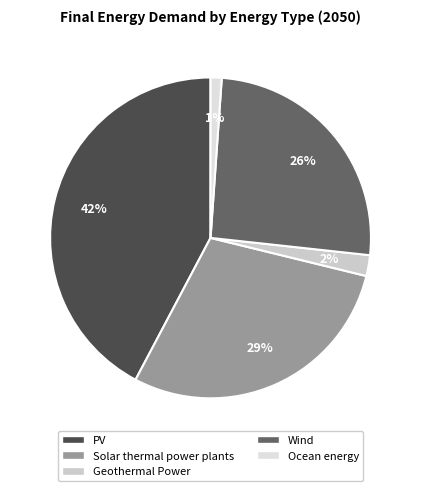

What is the largest slice in the pie chart?

PV